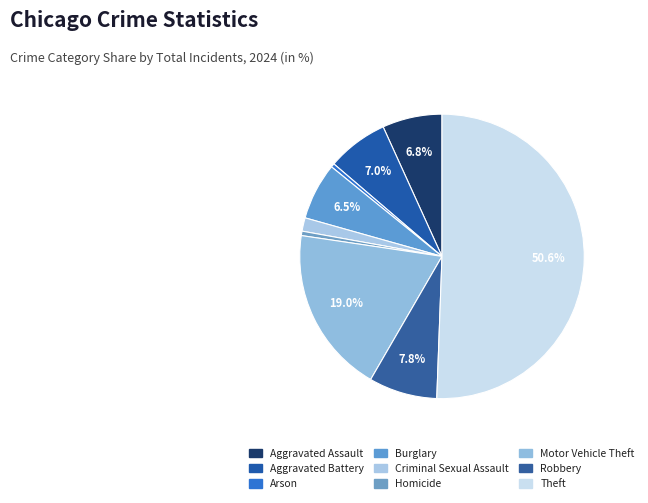

Which has a higher value, Theft or Aggravated Assault?

Theft